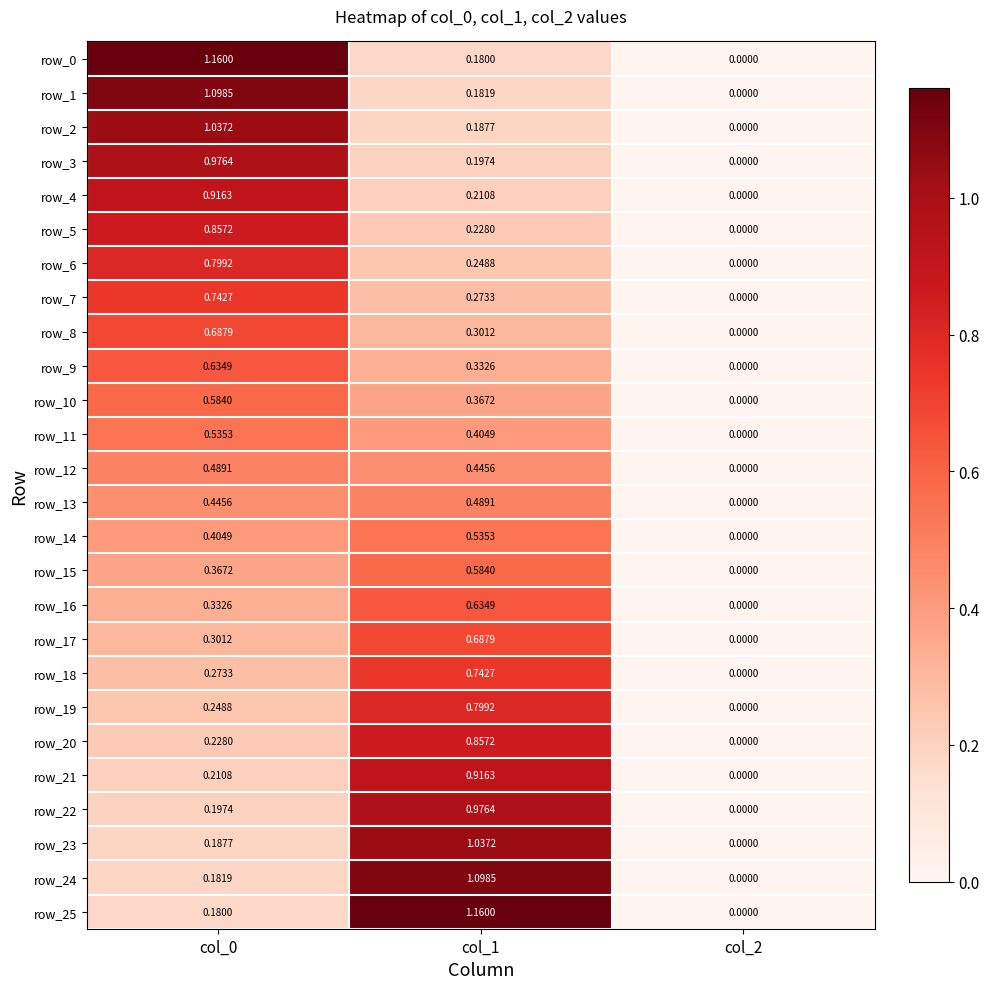

How many series are shown in this chart?

26